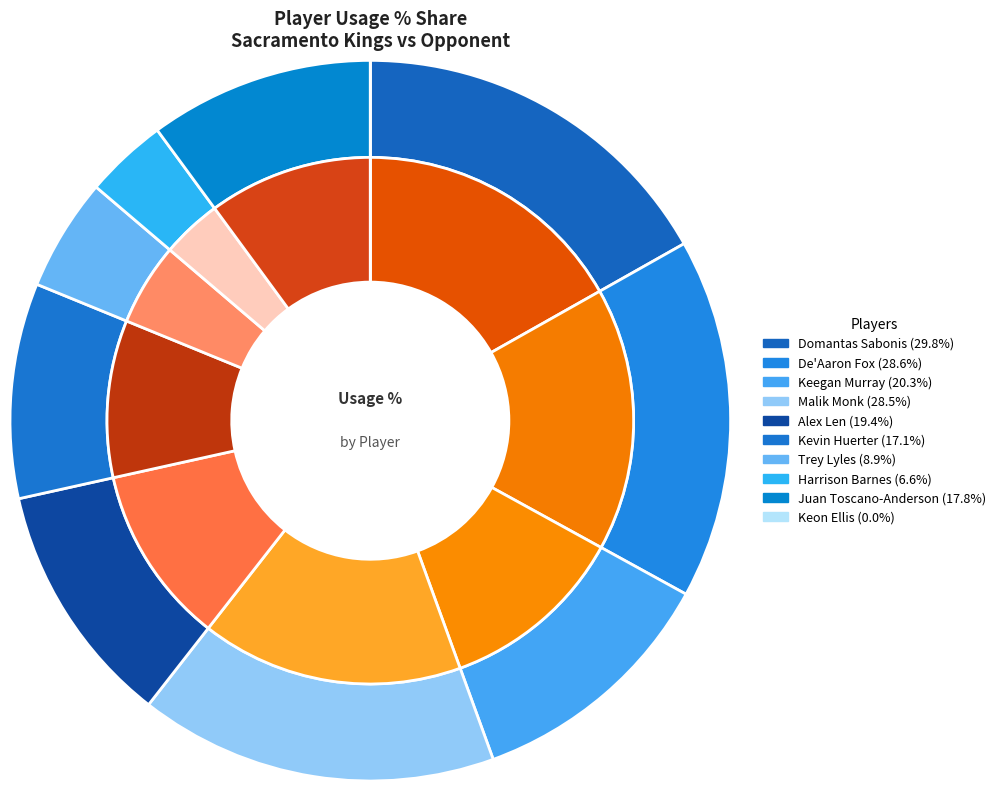

Rank the categories by value from lowest to highest.

Keon Ellis, Harrison Barnes, Trey Lyles, Kevin Huerter, Juan Toscano-Anderson, Alex Len, Keegan Murray, Malik Monk, De'Aaron Fox, Domantas Sabonis